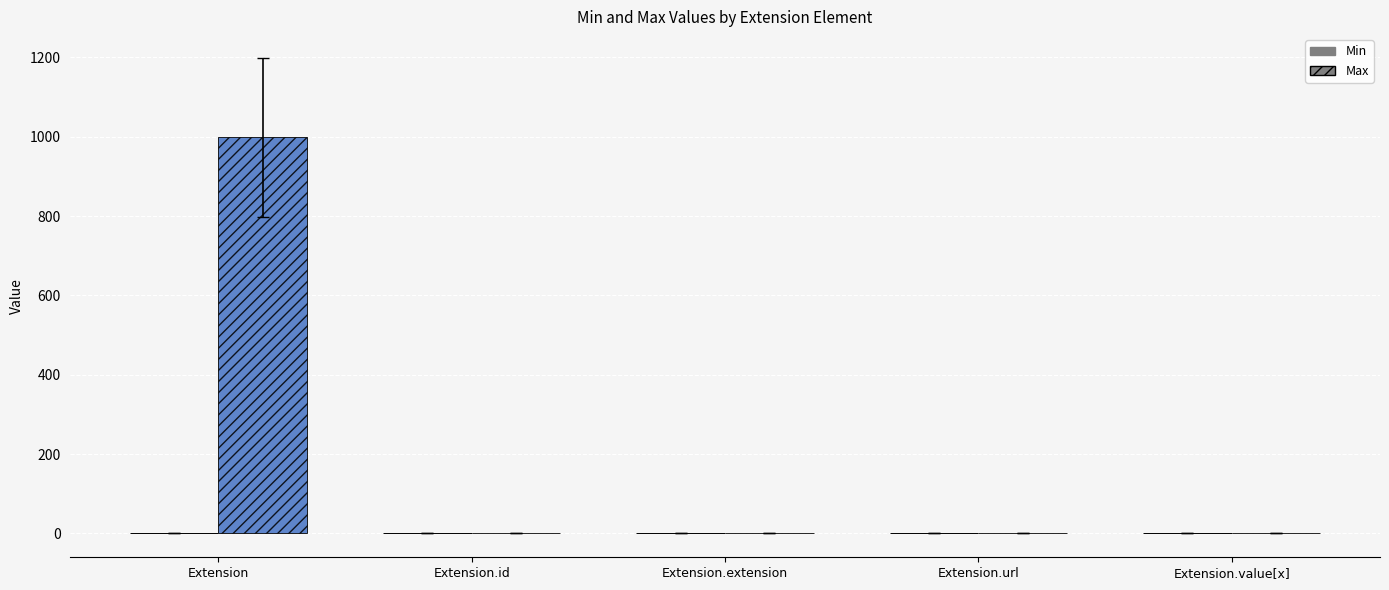

What is the sum of all Max_numeric values?

1002